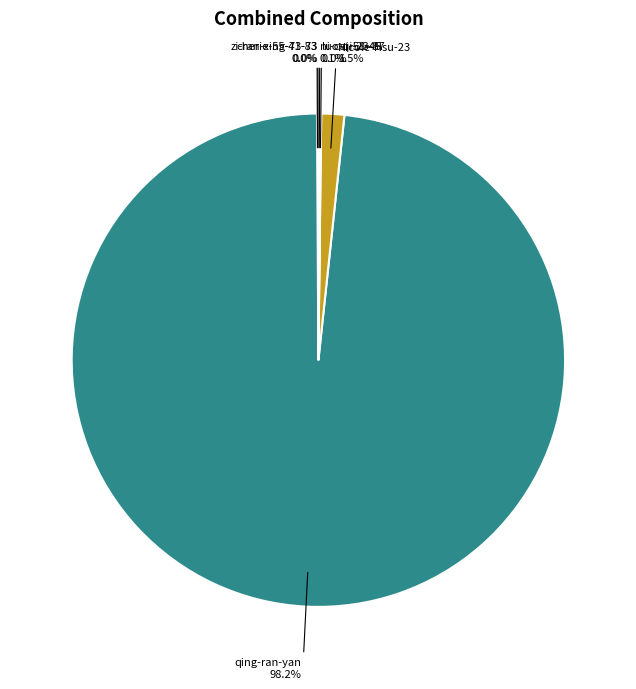

Is there any slice that represents more than half of the pie?

Yes